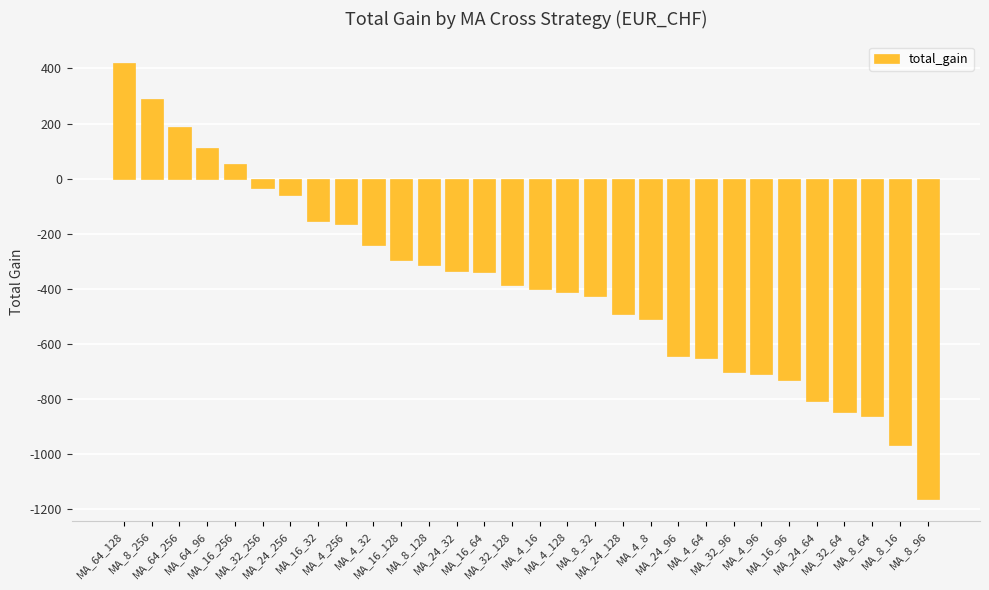

How many values are below -386?

16